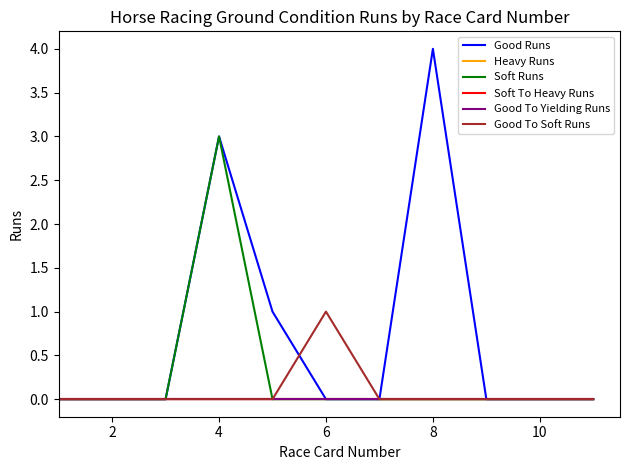

Which series has the widest spread of values?

Good Runs